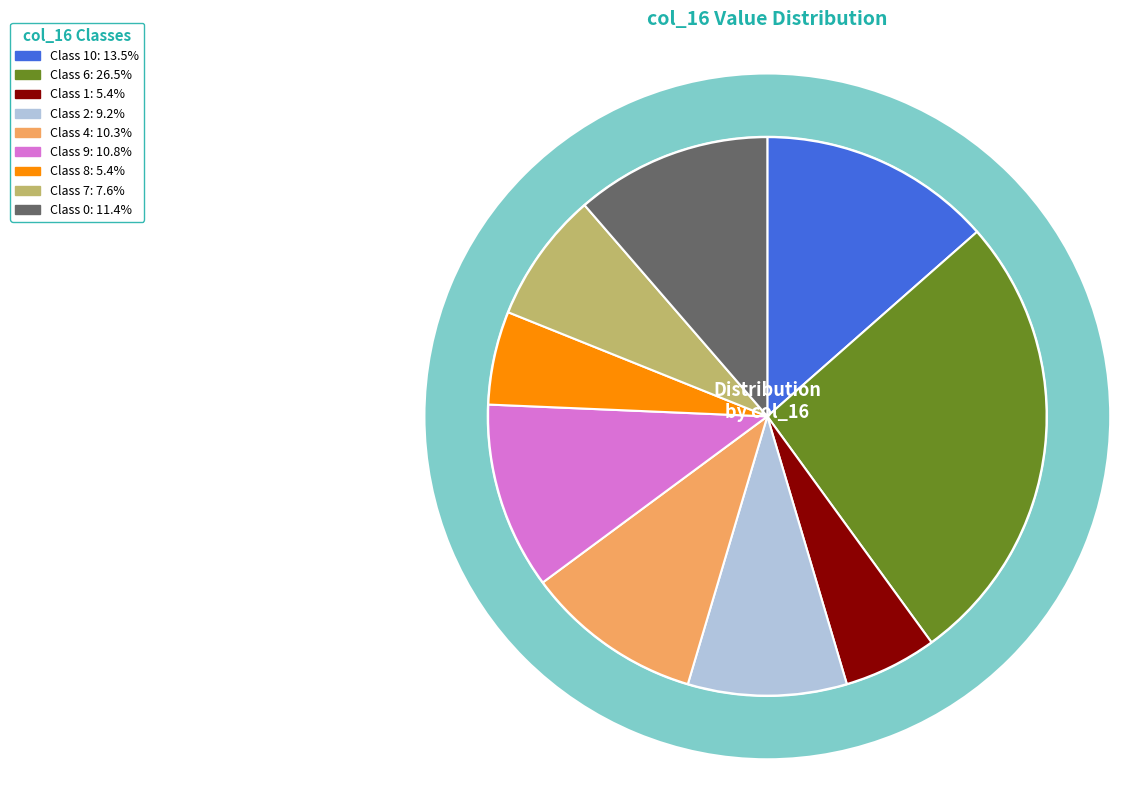

True or false: 8 accounts for 1% of the total.

False